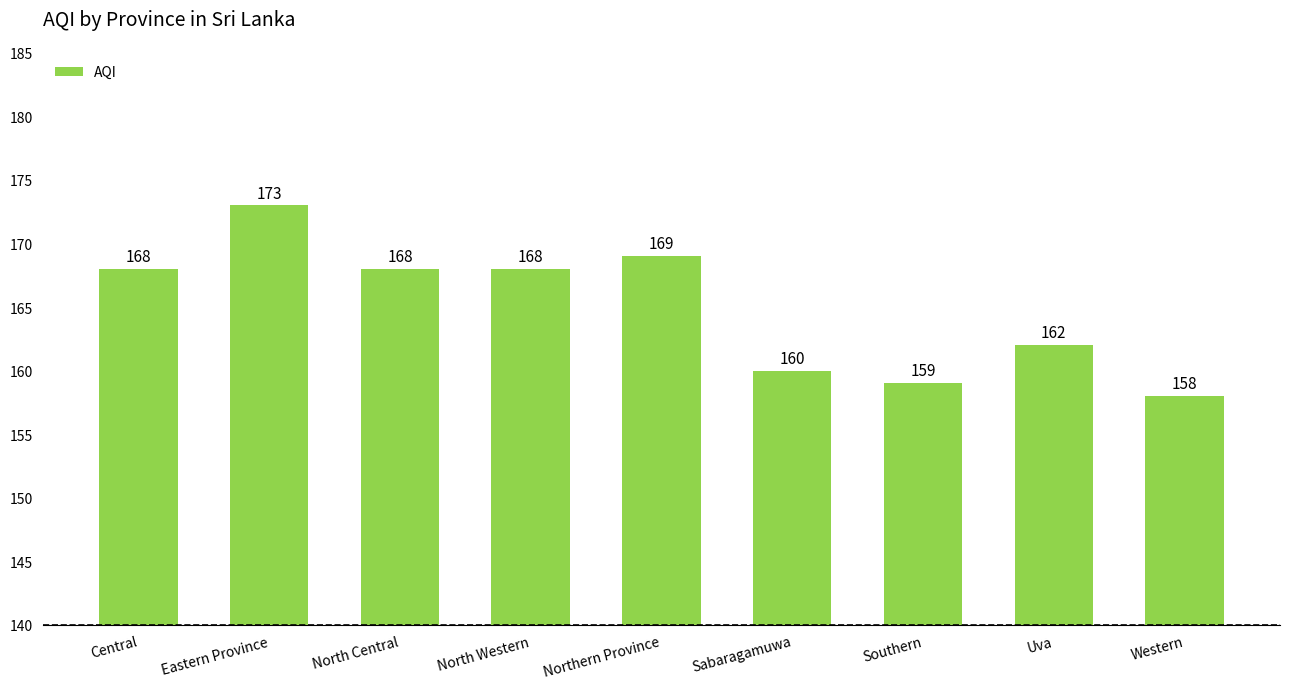

How many data points are less than 168?

4